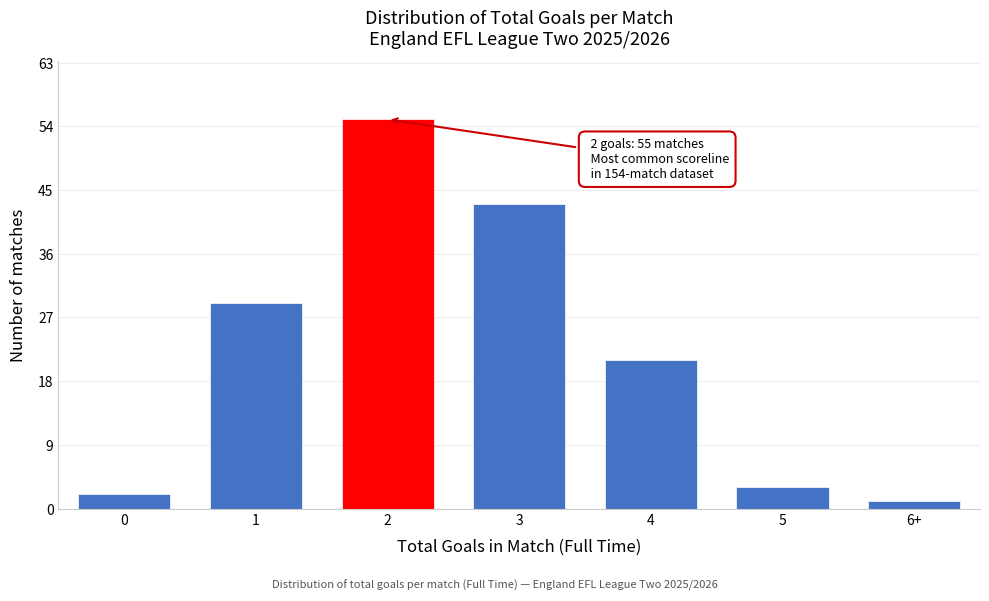

Reading left to right, extract all data points from this chart.

0=2	1=29	2=55	3=43	4=21	5=3	6+=1